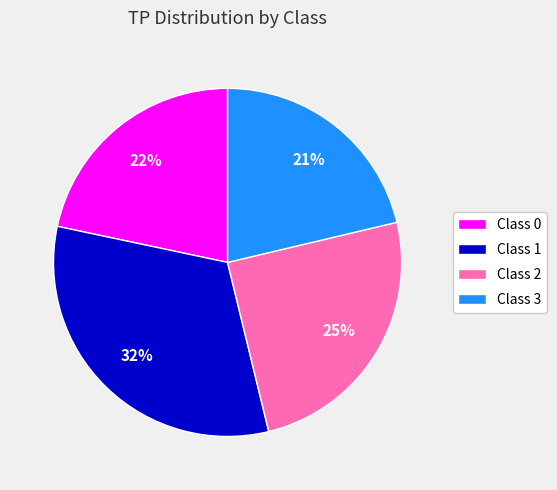

Count the number of slices in the pie.

4